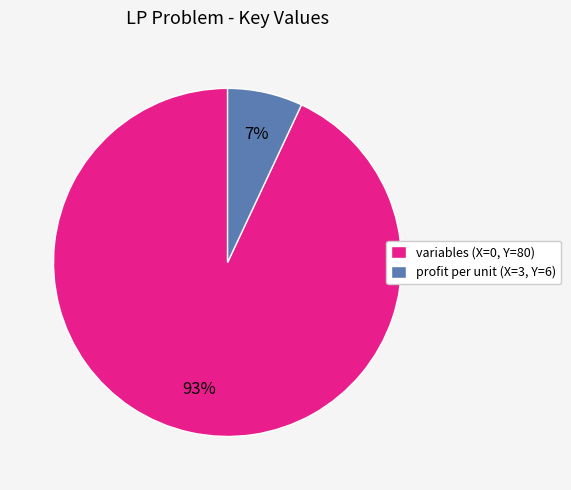

To the nearest percent, what portion does variables (X=0, Y=80) represent?

93%